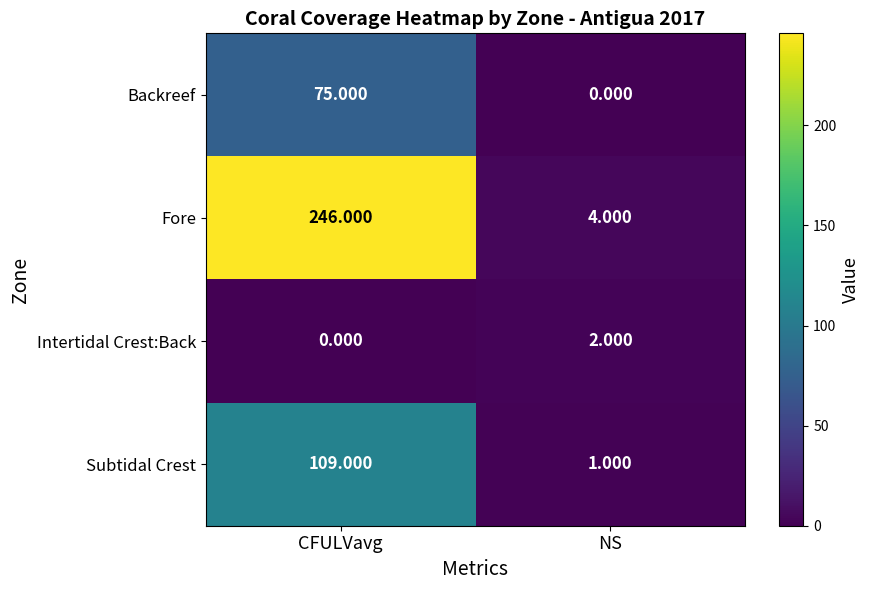

Which series has the widest spread of values?

Fore